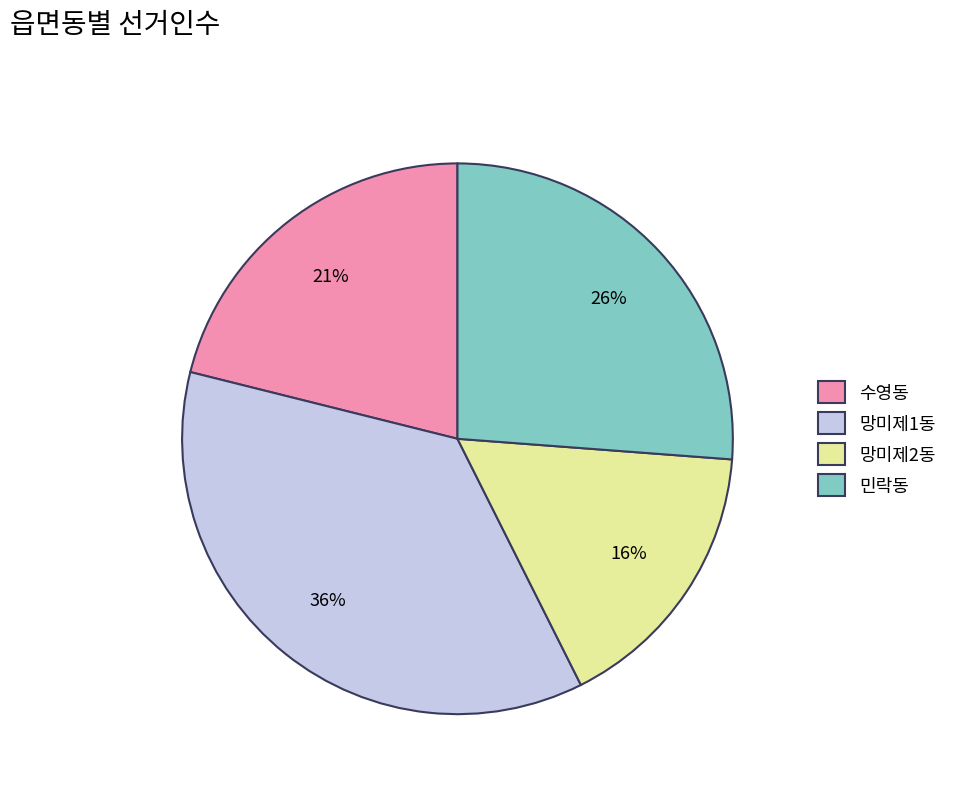

Which has a higher value, 망미제2동 or 망미제1동?

망미제1동